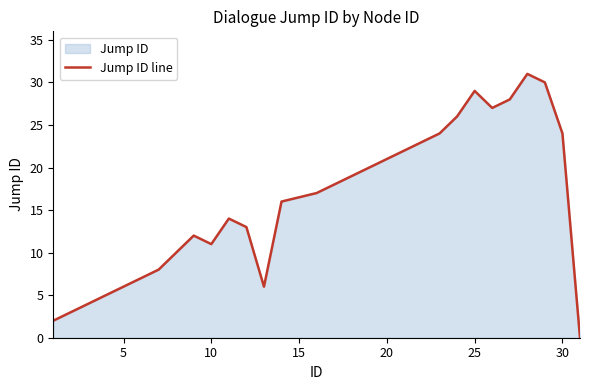

How many distinct data groups are displayed?

1